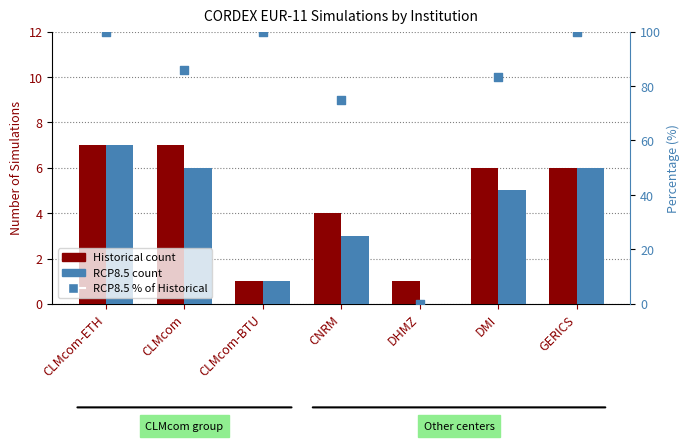

Which series has the widest spread of Y values?

RCP8.5 % of Historical